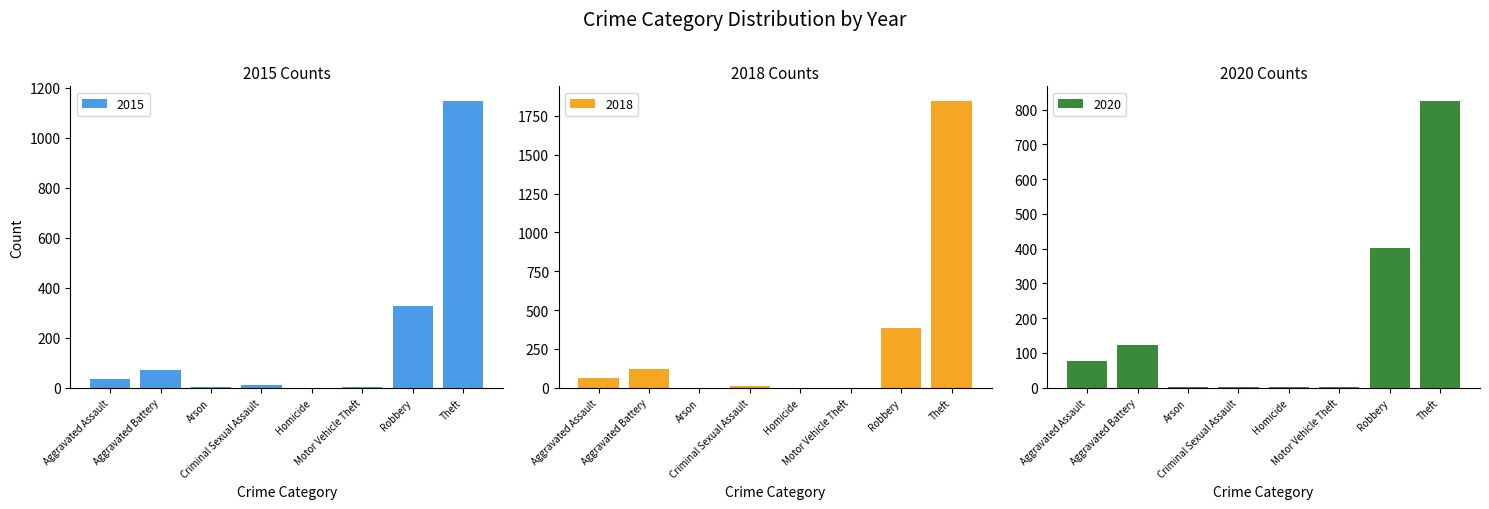

Count the number of categories in the chart.

8